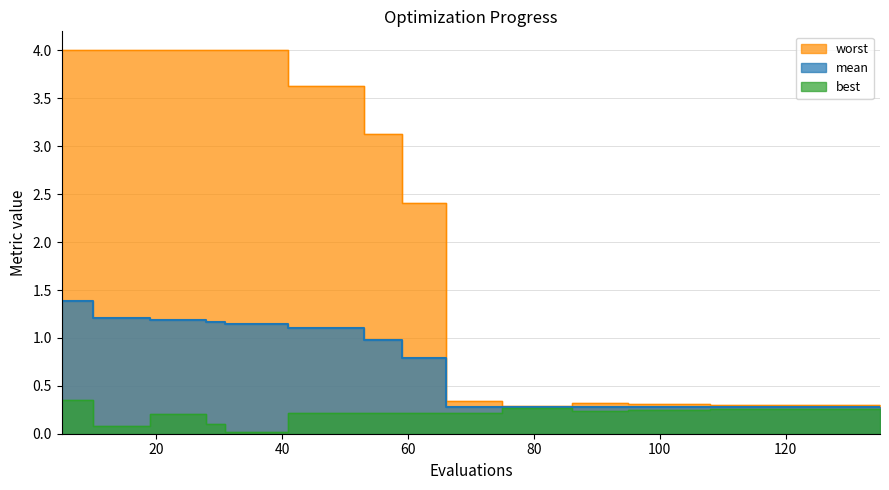

Is the value of worst at 79 greater than the value of best at 39?

Yes